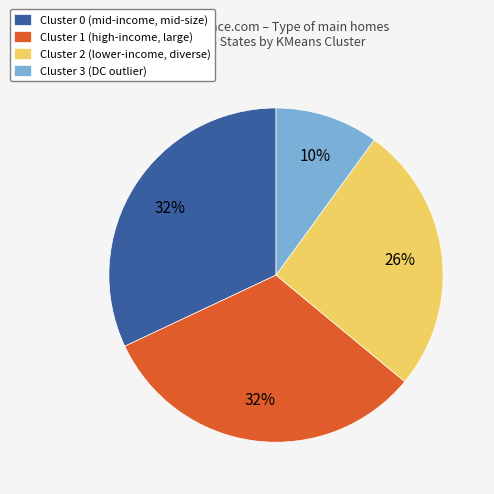

Is there a majority slice in this chart?

No